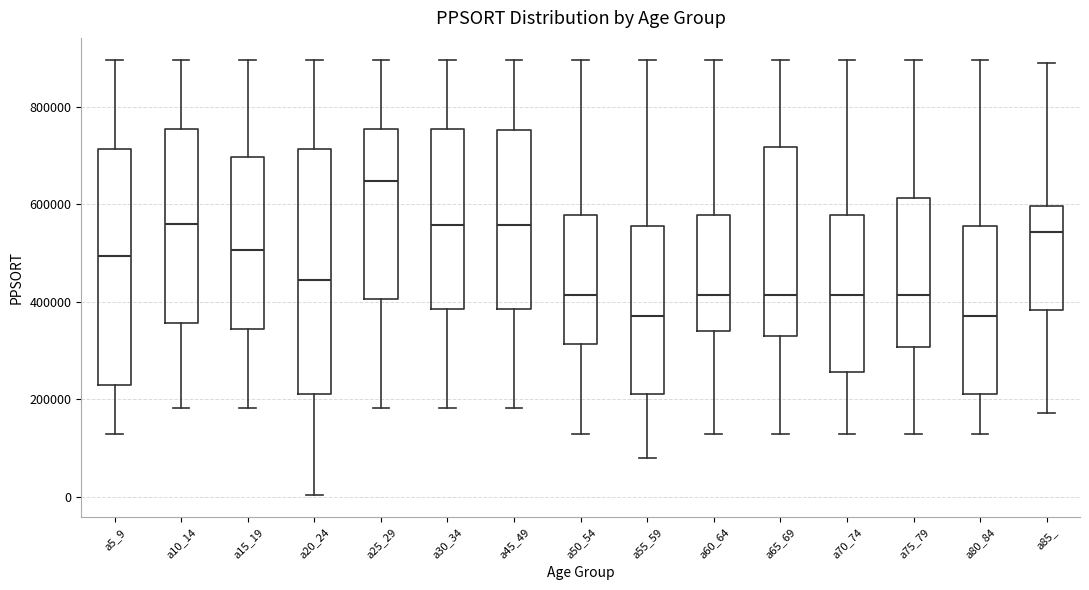

Reading left to right, transcribe this box plot: for each box, give where its median line is, the range the box spans, and where its two whiskers end, as read against the y-axis. The values are not printed on the chart, so give them approximately, as read against the axis.

a5_9: median 500000, box 220000 to 720000, whiskers 120000 to 900000
a10_14: median 560000, box 360000 to 760000, whiskers 180000 to 900000
a15_19: median 500000, box 340000 to 700000, whiskers 180000 to 900000
a20_24: median 440000, box 220000 to 720000, whiskers 0 to 900000
a25_29: median 640000, box 400000 to 760000, whiskers 180000 to 900000
a30_34: median 560000, box 380000 to 760000, whiskers 180000 to 900000
a45_49: median 560000, box 380000 to 760000, whiskers 180000 to 900000
a50_54: median 420000, box 320000 to 580000, whiskers 120000 to 900000
a55_59: median 380000, box 220000 to 560000, whiskers 80000 to 900000
a60_64: median 420000, box 340000 to 580000, whiskers 120000 to 900000
a65_69: median 420000, box 340000 to 720000, whiskers 120000 to 900000
a70_74: median 420000, box 260000 to 580000, whiskers 120000 to 900000
a75_79: median 420000, box 300000 to 620000, whiskers 120000 to 900000
a80_84: median 380000, box 220000 to 560000, whiskers 120000 to 900000
a85_: median 540000, box 380000 to 600000, whiskers 180000 to 880000